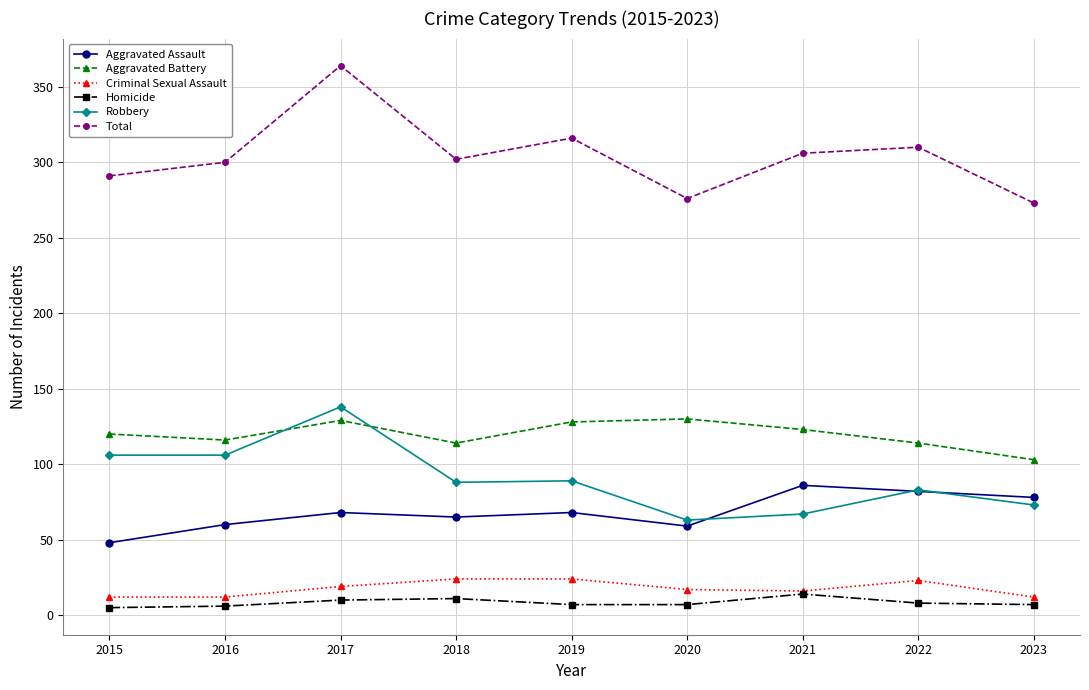

Which series has the widest spread of values?

Total